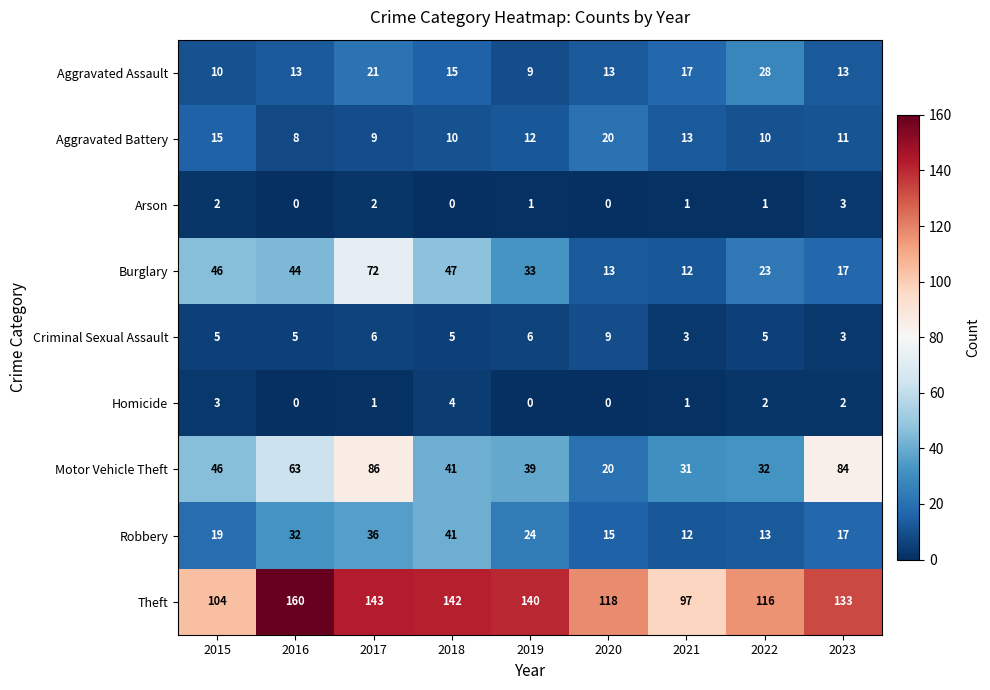

Is it true that Aggravated Assault equals 21 at 2017?

True